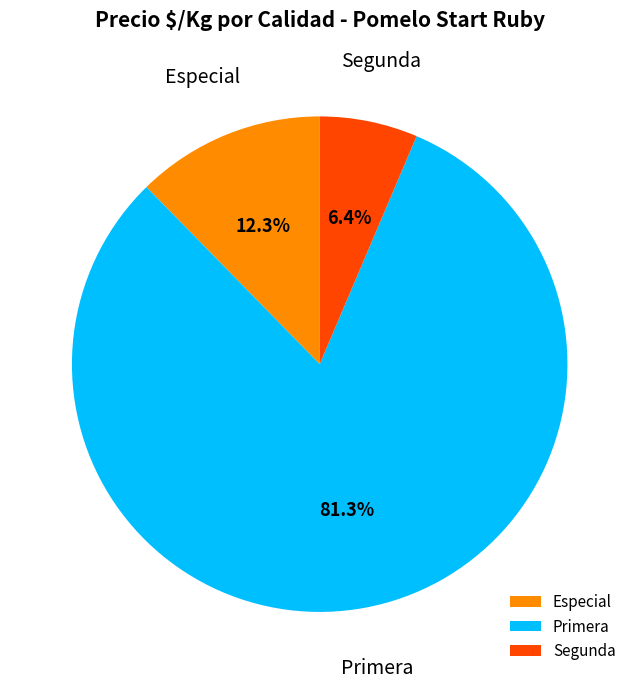

Does any single category account for the majority?

Yes